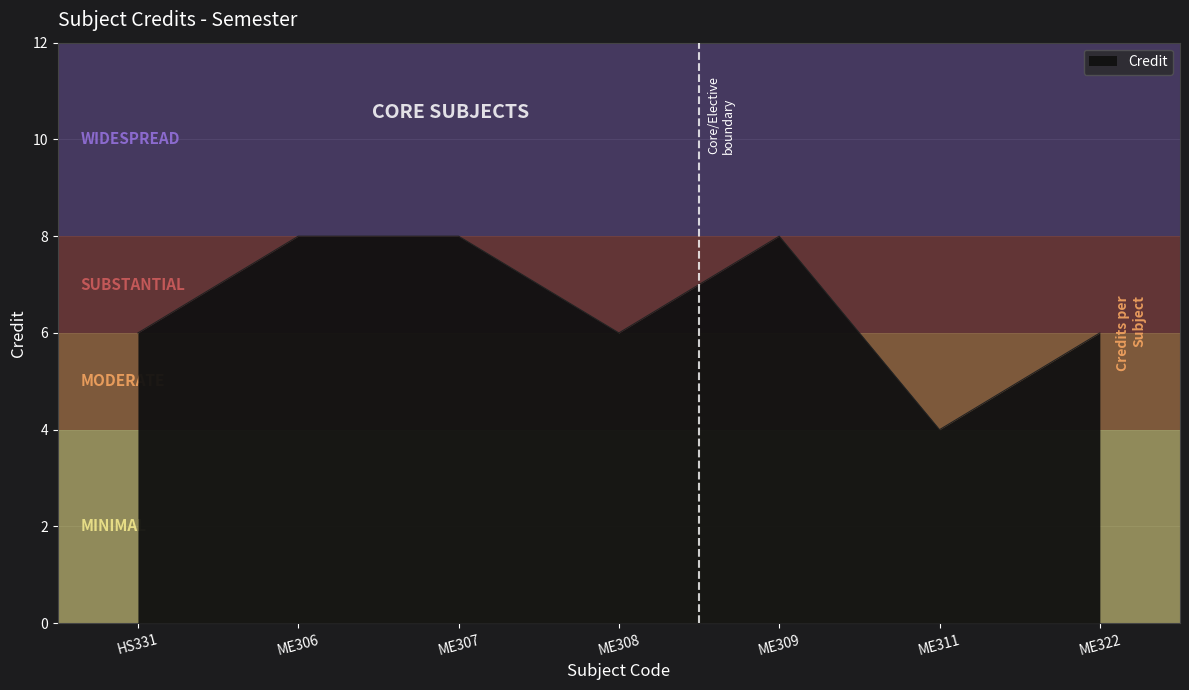

What is the smallest value displayed?

4